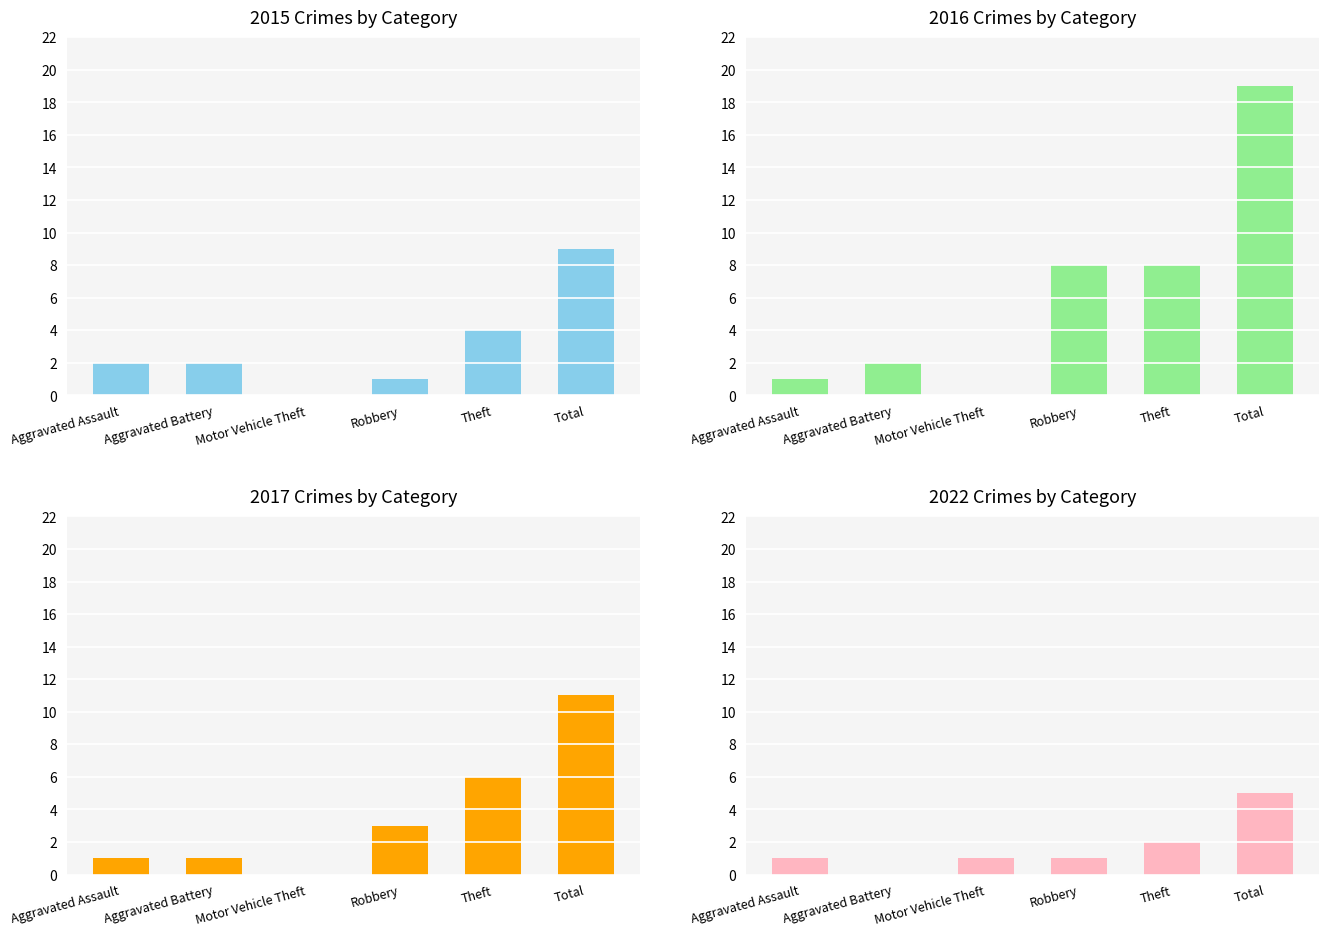

The 2022 series shows 0 at Aggravated Battery. True or false?

True